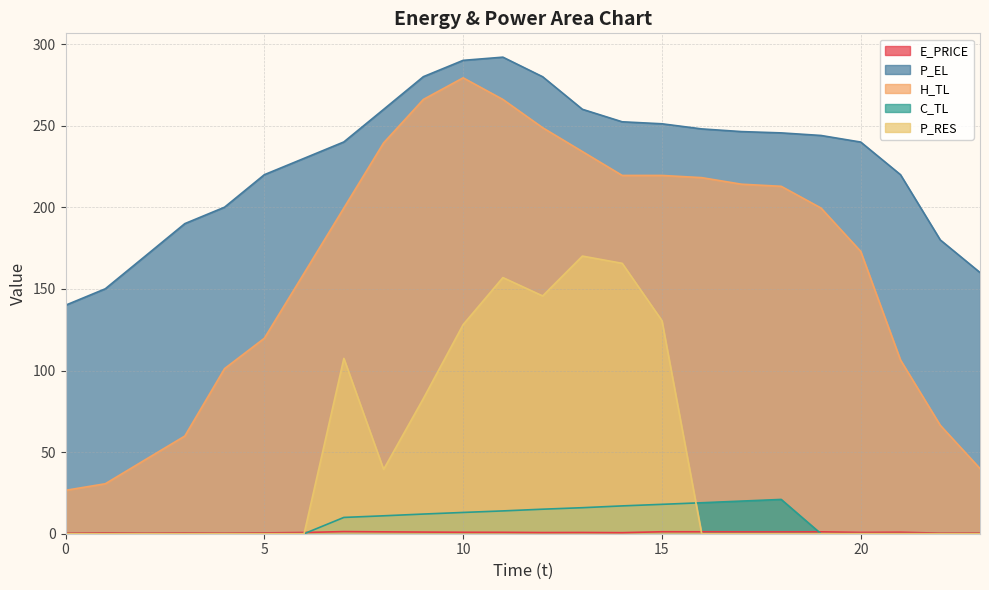

What is the difference between the P_EL values at 14 and 23?

92.3